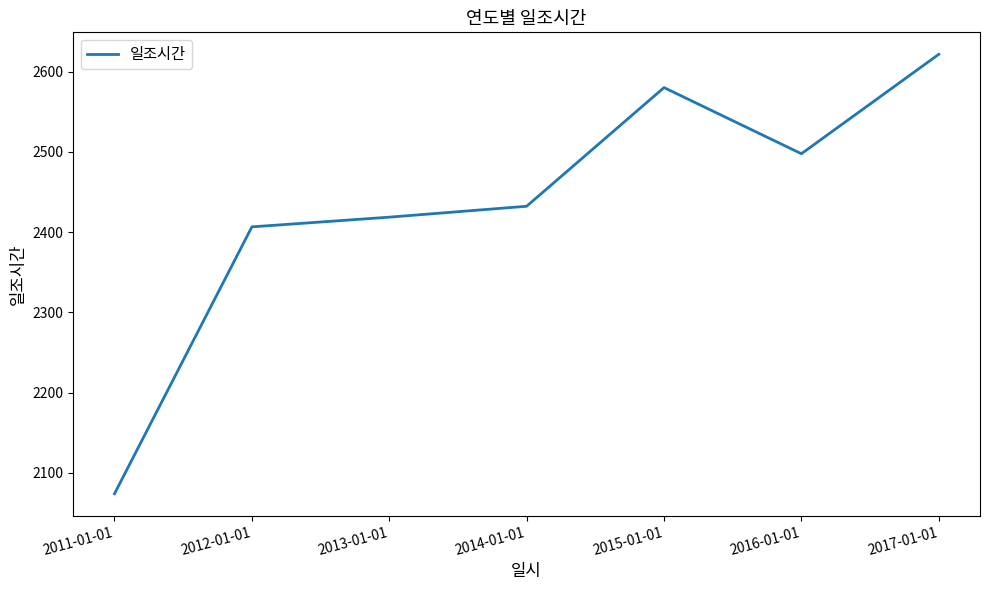

Which label corresponds to the largest value in the chart?

2017-01-01